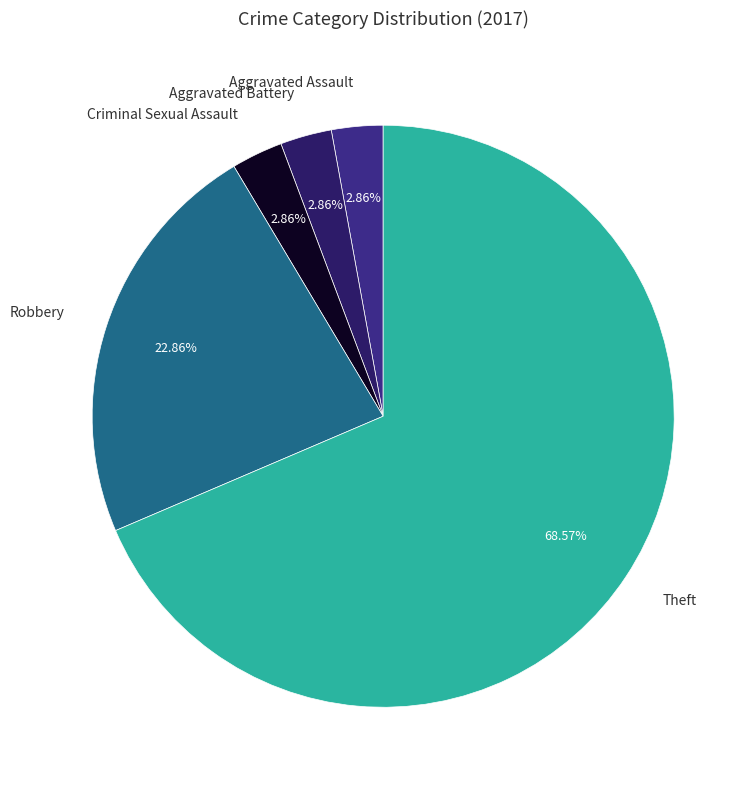

What is the largest slice in the pie chart?

Theft